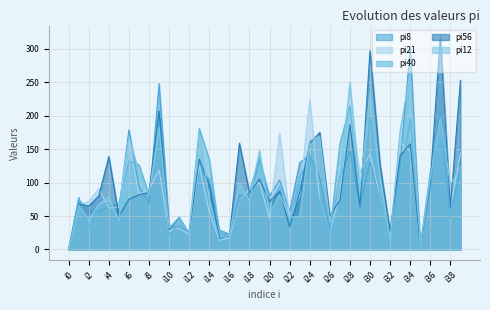

How many times do pi8 and pi56 cross each other?

17